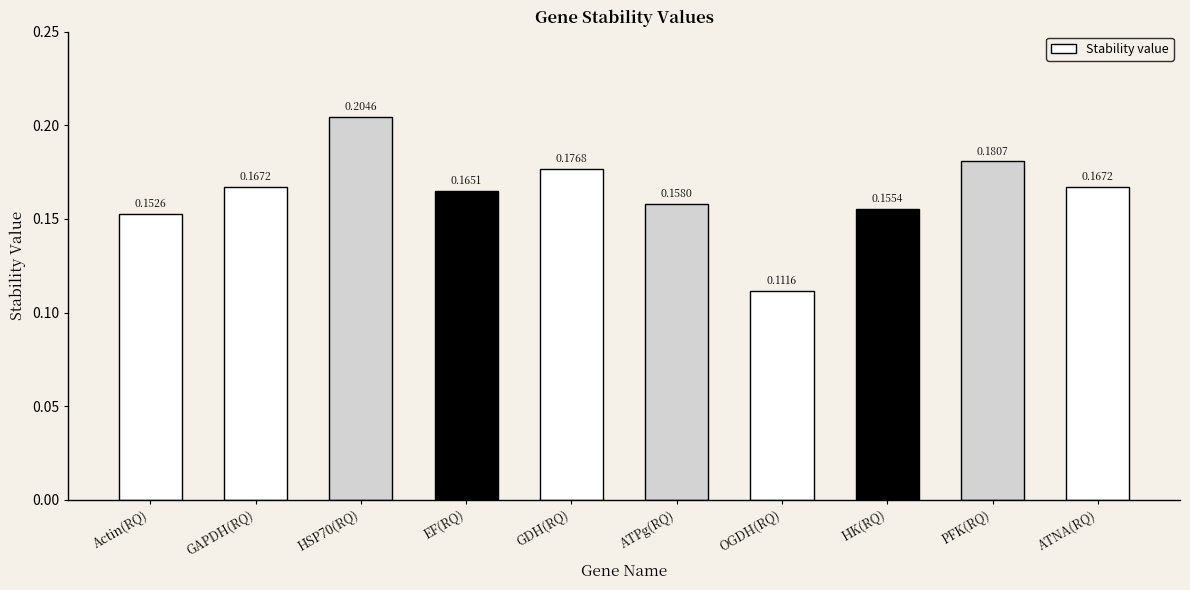

Does the chart contain any negative values?

No